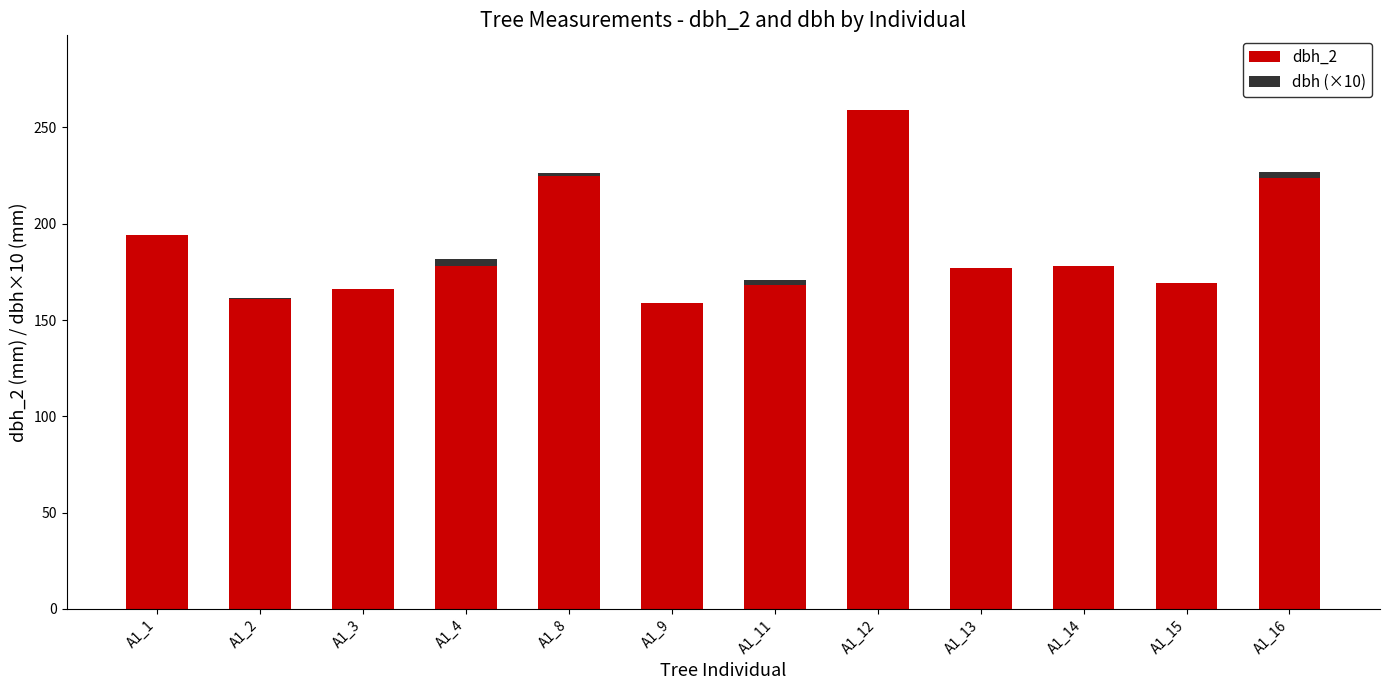

What is the average value of the dbh_2 series?

188.2